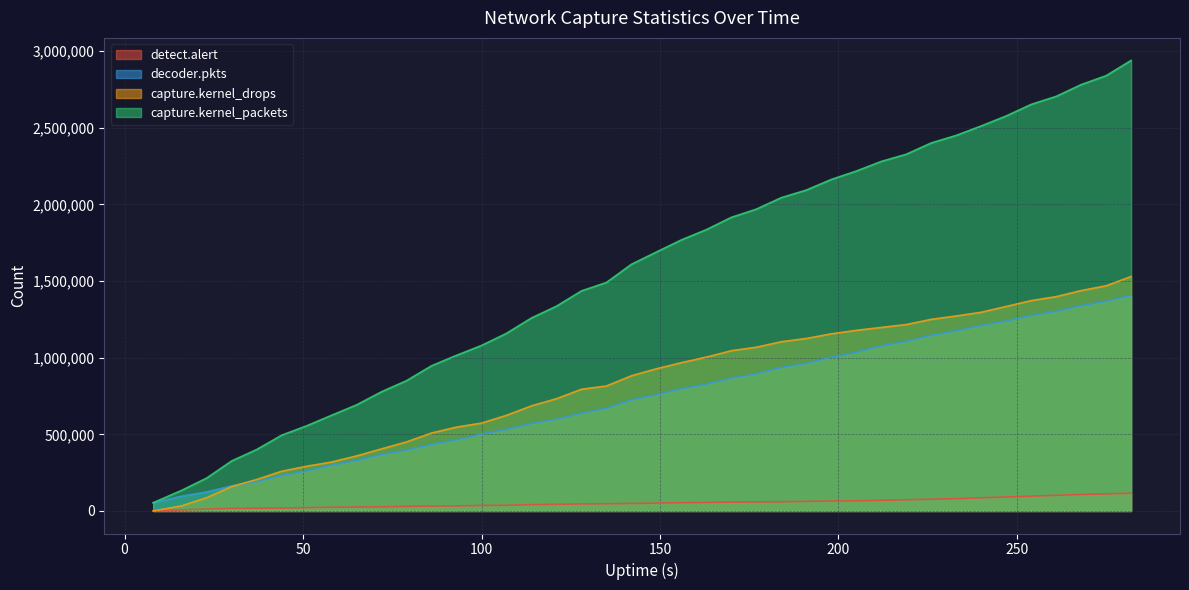

What is the difference between the highest and lowest values at 142?

1560329